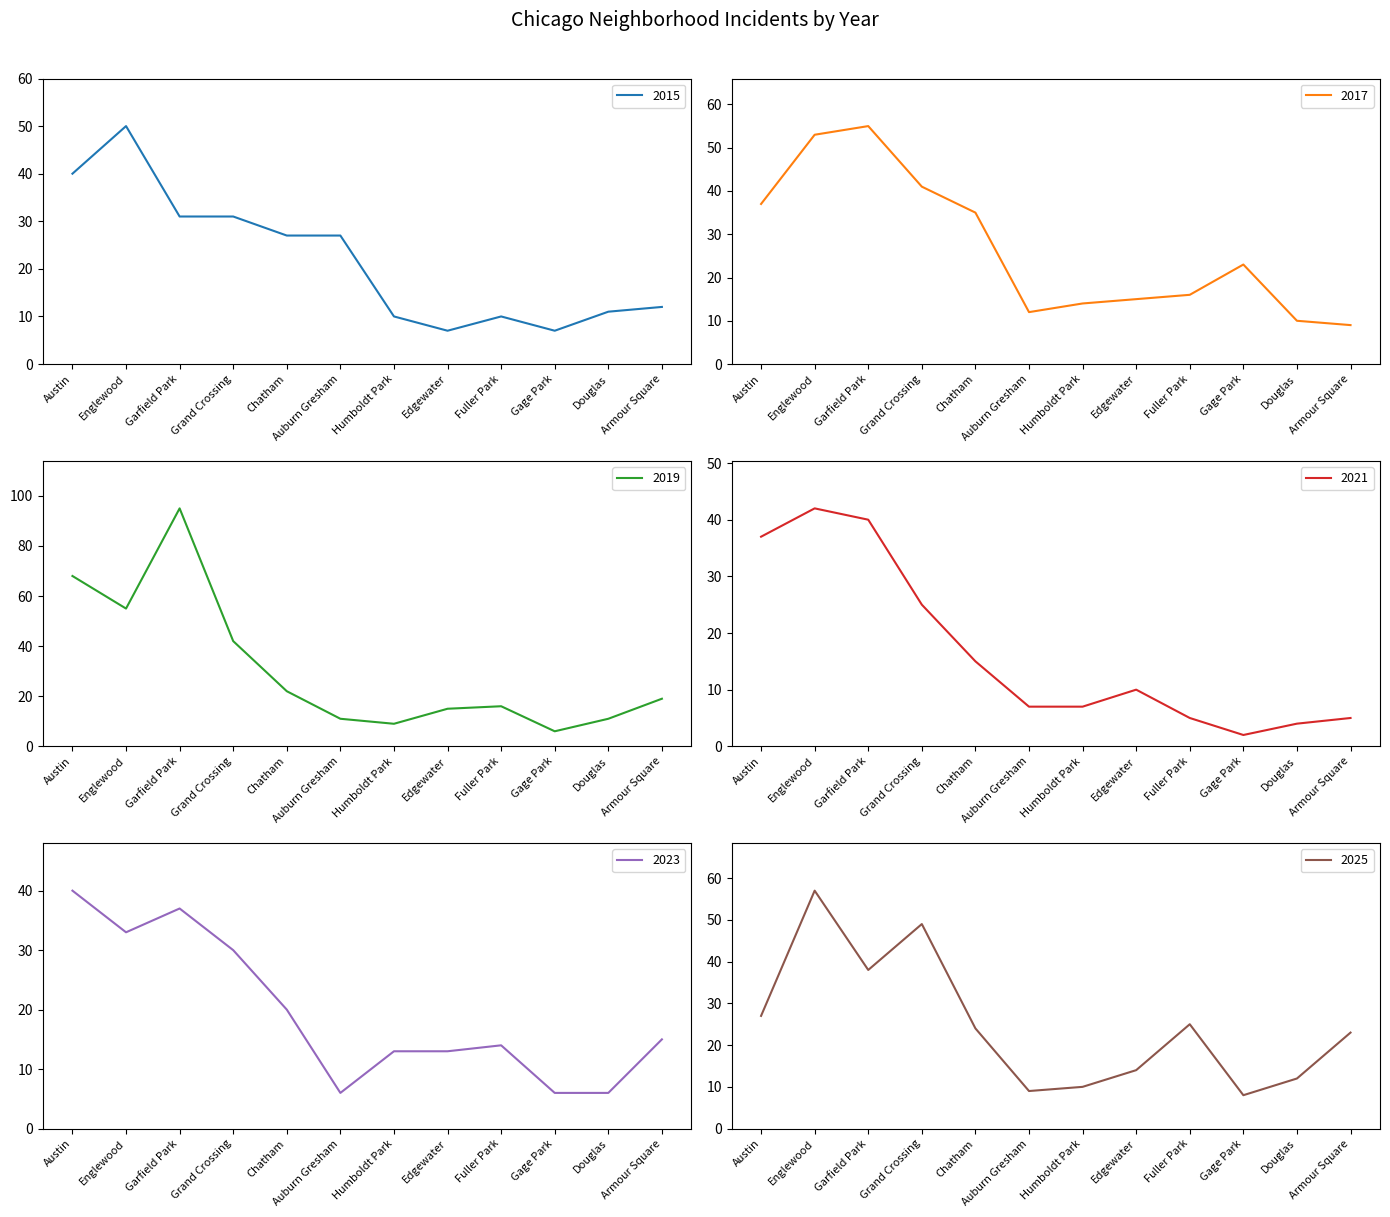

Reading left to right, what are all the values shown in this chart?

2015: Austin=40	Englewood=50	Garfield Park=31	Grand Crossing=31	Chatham=27	Auburn Gresham=27	Humboldt Park=10	Edgewater=7	Fuller Park=10	Gage Park=7	Douglas=11	Armour Square=12
2017: Austin=37	Englewood=53	Garfield Park=55	Grand Crossing=41	Chatham=35	Auburn Gresham=12	Humboldt Park=14	Edgewater=15	Fuller Park=16	Gage Park=23	Douglas=10	Armour Square=9
2019: Austin=68	Englewood=55	Garfield Park=95	Grand Crossing=42	Chatham=22	Auburn Gresham=11	Humboldt Park=9	Edgewater=15	Fuller Park=16	Gage Park=6	Douglas=11	Armour Square=19
2021: Austin=37	Englewood=42	Garfield Park=40	Grand Crossing=25	Chatham=15	Auburn Gresham=7	Humboldt Park=7	Edgewater=10	Fuller Park=5	Gage Park=2	Douglas=4	Armour Square=5
2023: Austin=40	Englewood=33	Garfield Park=37	Grand Crossing=30	Chatham=20	Auburn Gresham=6	Humboldt Park=13	Edgewater=13	Fuller Park=14	Gage Park=6	Douglas=6	Armour Square=15
2025: Austin=27	Englewood=57	Garfield Park=38	Grand Crossing=49	Chatham=24	Auburn Gresham=9	Humboldt Park=10	Edgewater=14	Fuller Park=25	Gage Park=8	Douglas=12	Armour Square=23